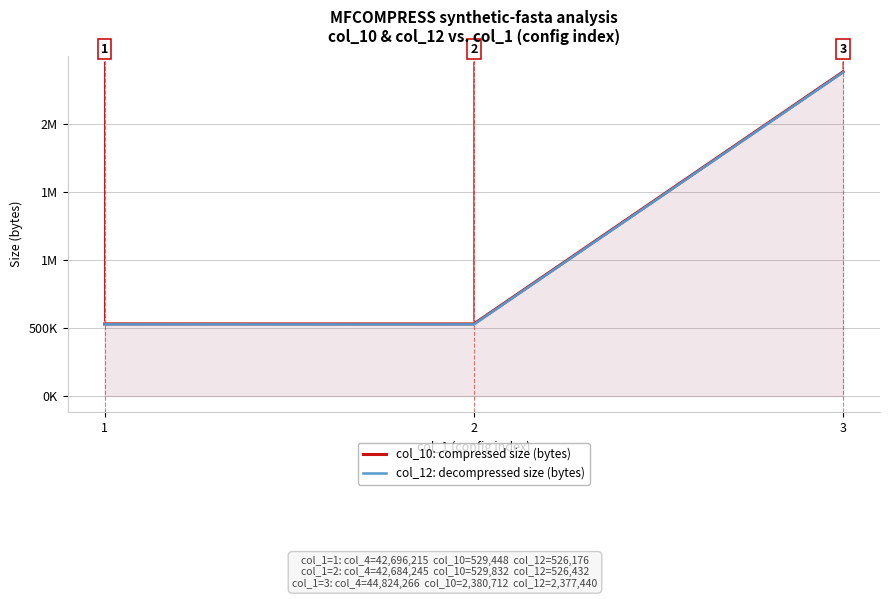

Reading right to left, what are all the values shown in this chart?

col_10: compressed size (bytes): 3=2380712	2=529448	1=529832
col_12: decompressed size (bytes): 3=2377440	2=526176	1=526432